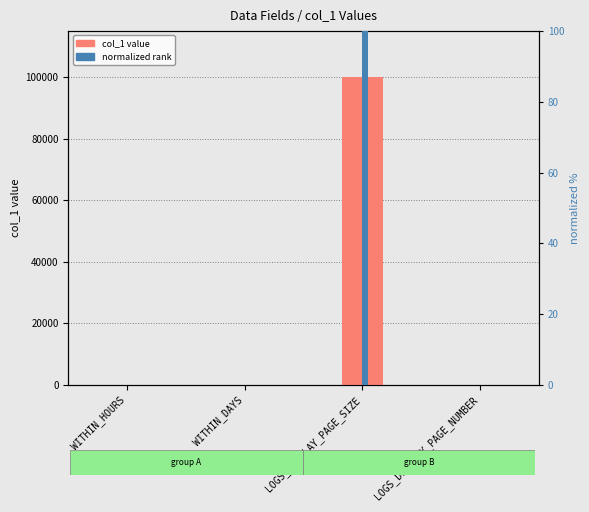

Is it true that normalized rank equals 0.0 at WITHIN_HOURS?

False